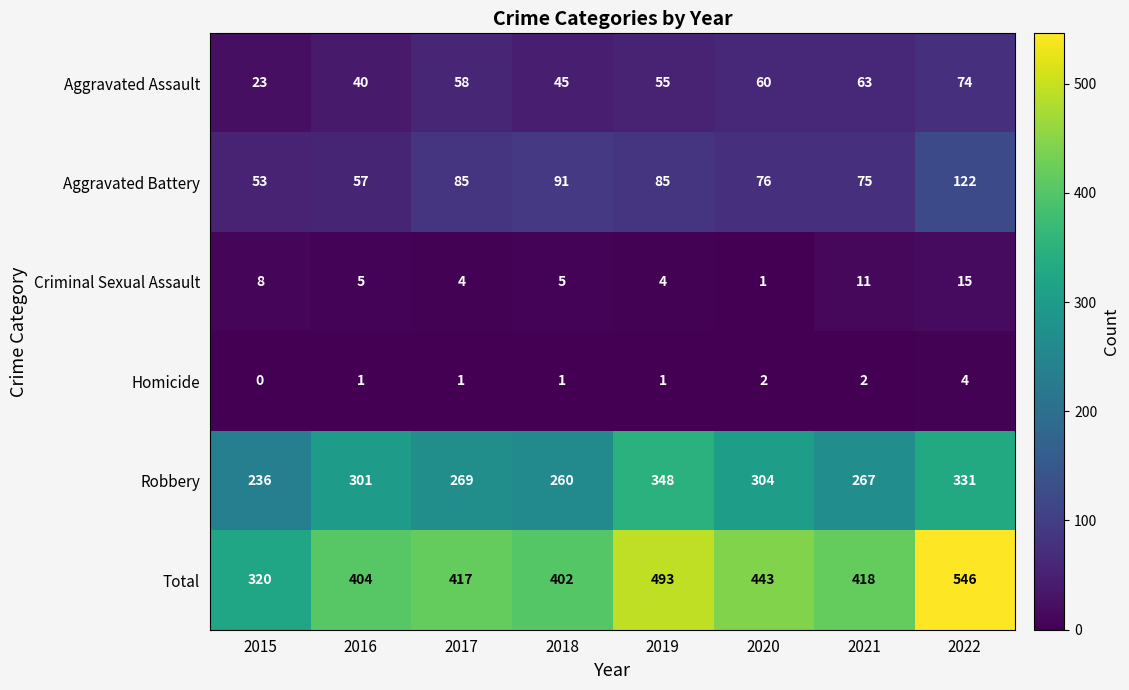

Where is Total nearest to the value 433?

2020